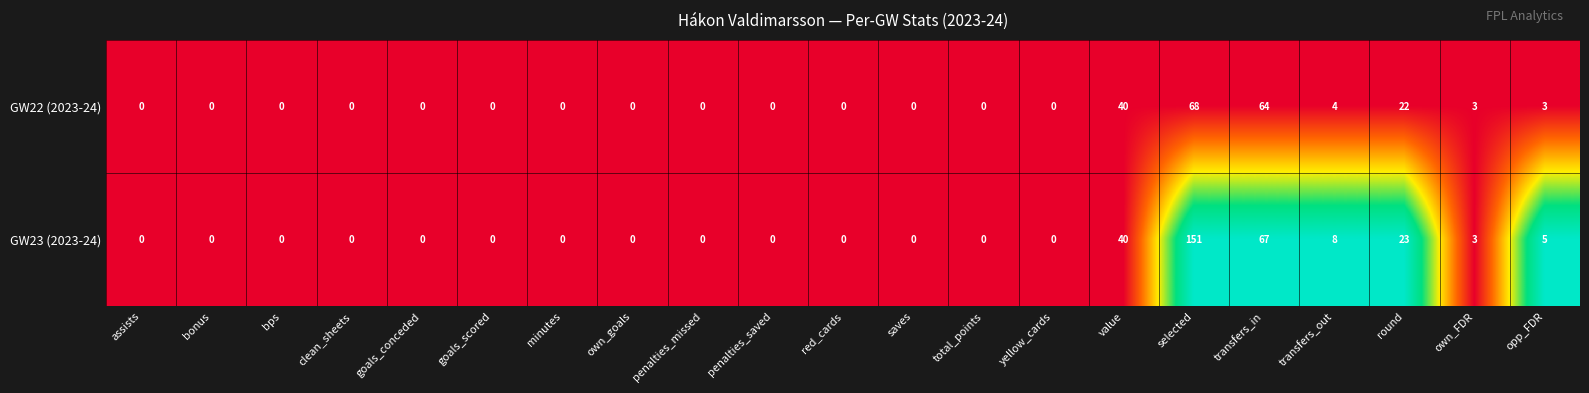

At which label is GW23 (2023-24) closest to 75?

transfers_in